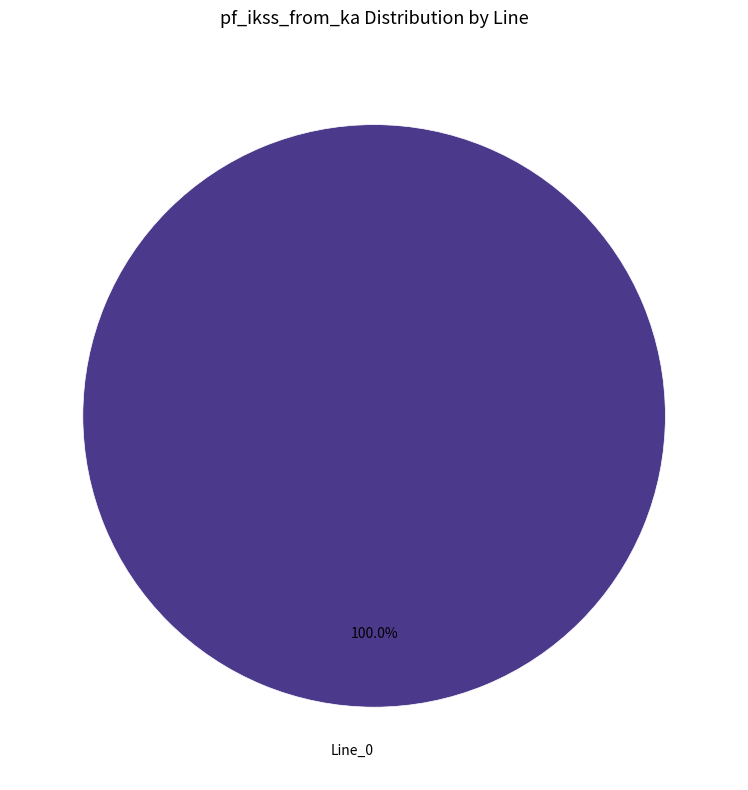

Does any single category account for the majority?

Yes